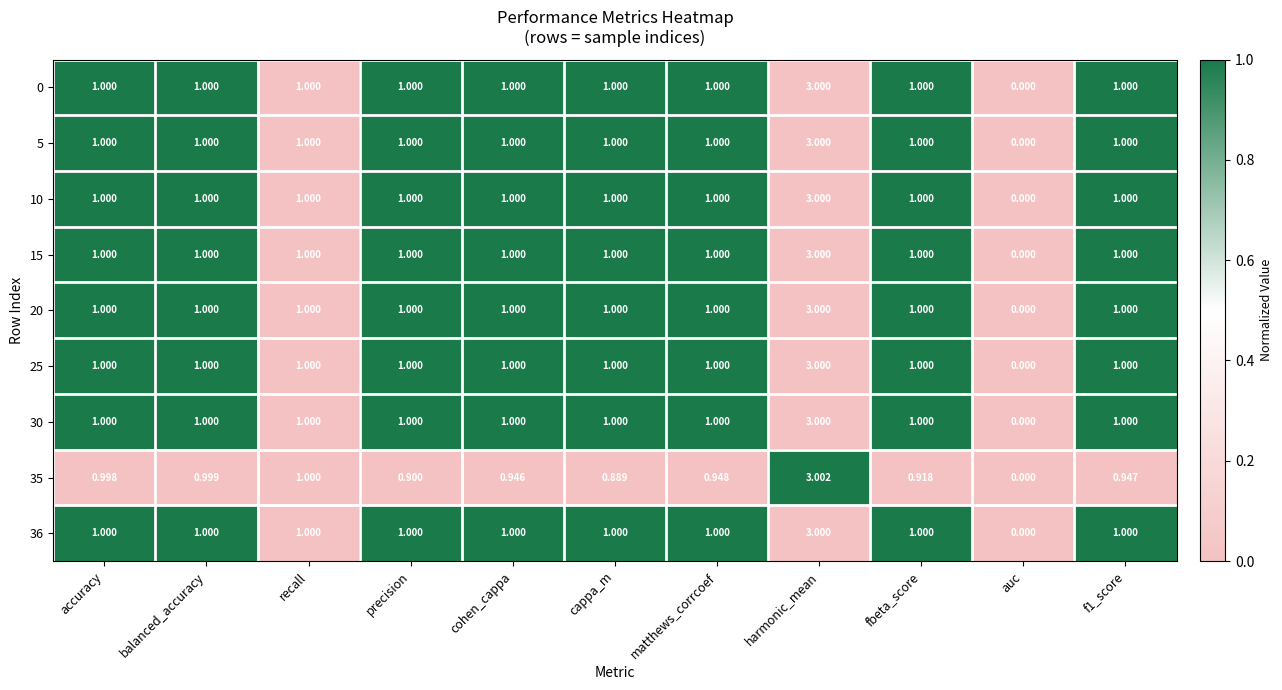

At which category does the chart reach its minimum across all series?

auc